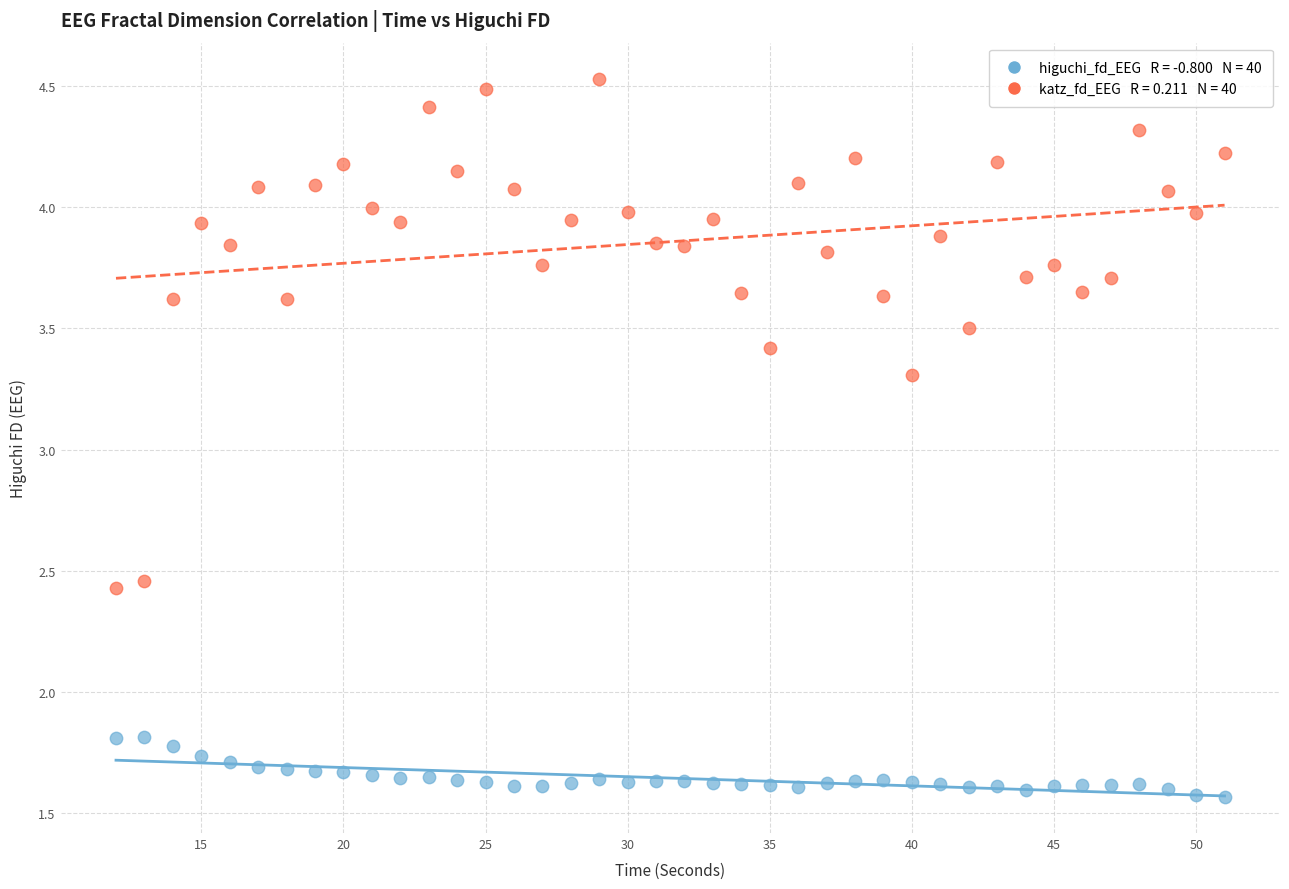

Across all data points, what is the range of Y values (max minus min)?

3.0